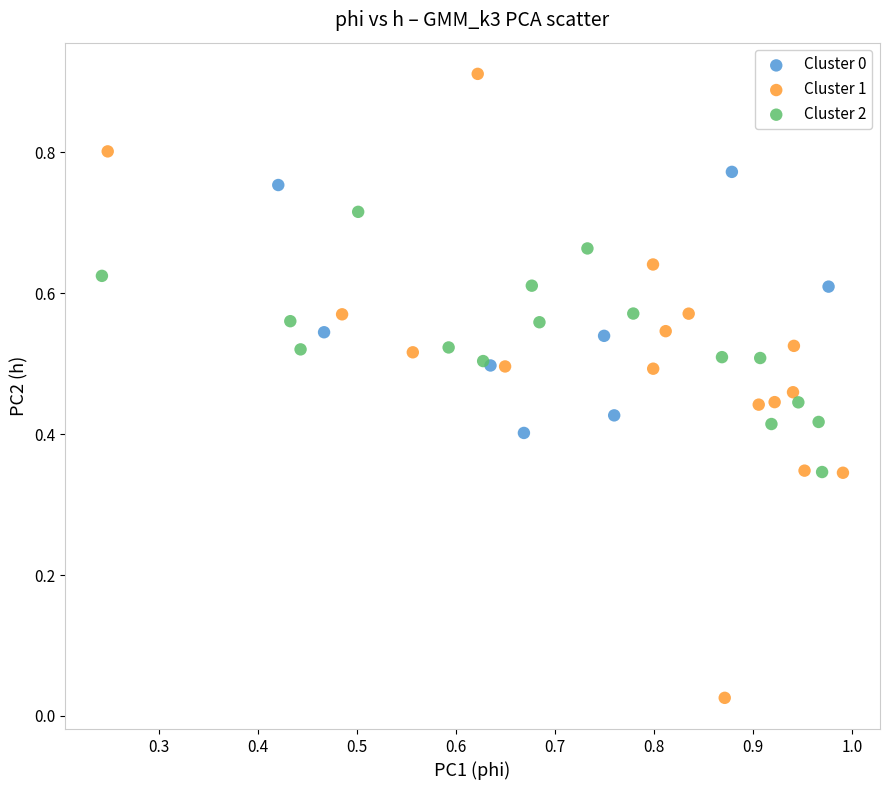

Which series has the widest spread of Y values?

Cluster 1